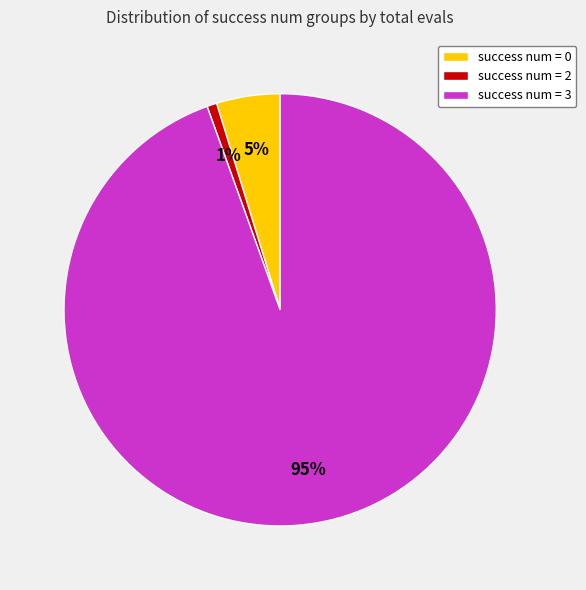

To the nearest percent, what percentage of the pie is success num = 2?

1%